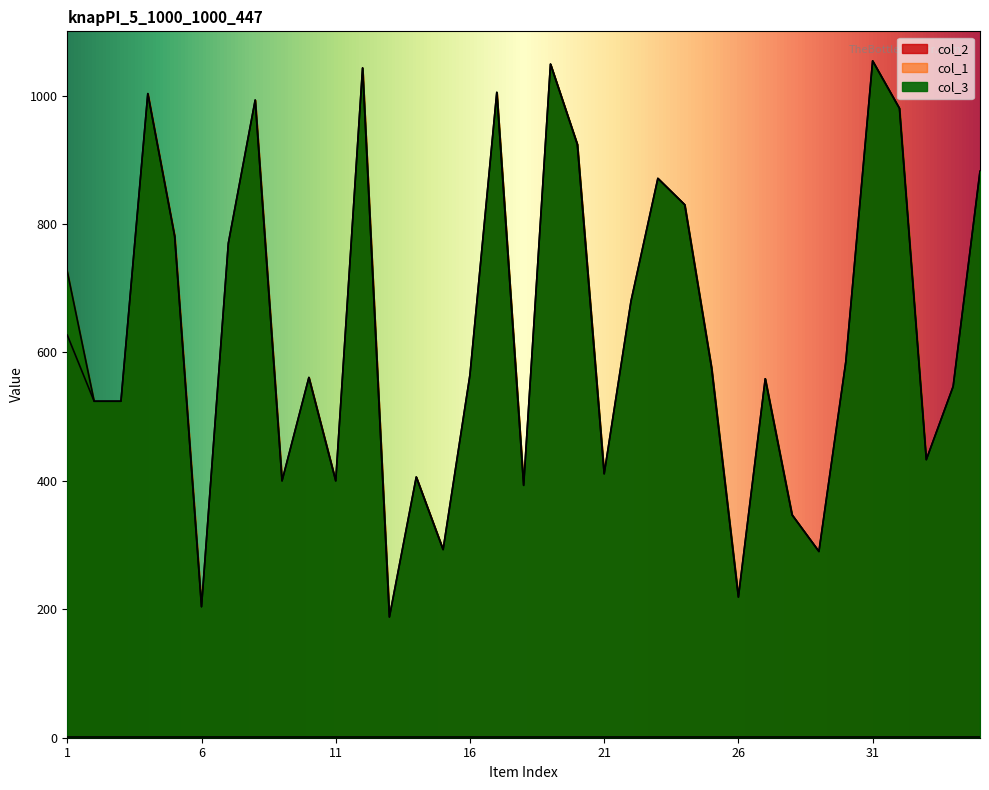

True or false: col_1 and col_2 cross at least once.

False